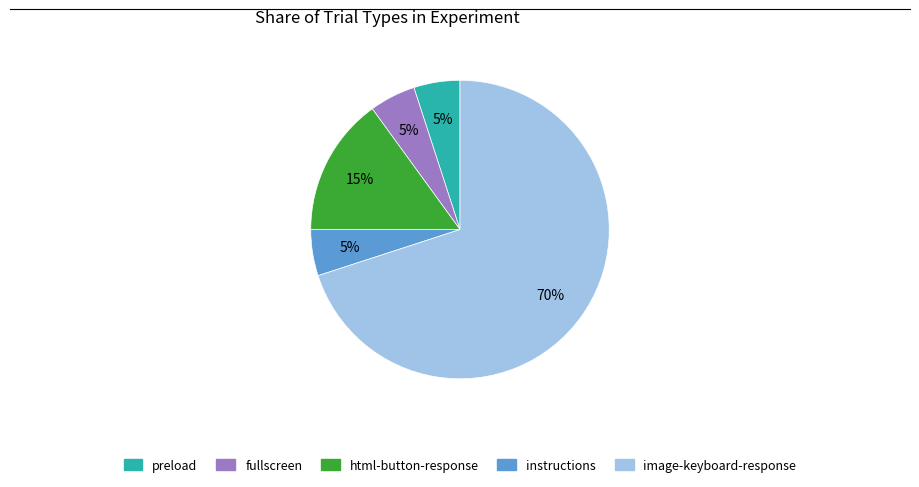

Which category accounts for the majority?

image-keyboard-response